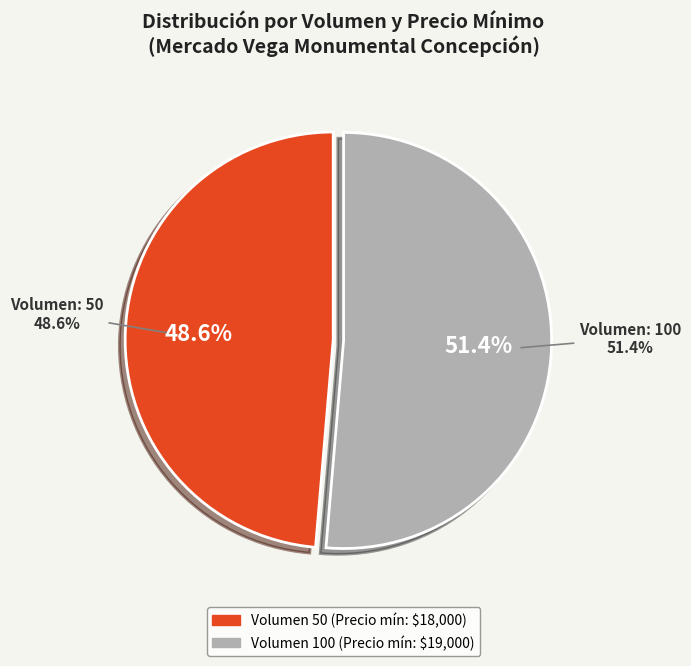

Approximately how many times larger is the value at 50 compared to 100?

0.9